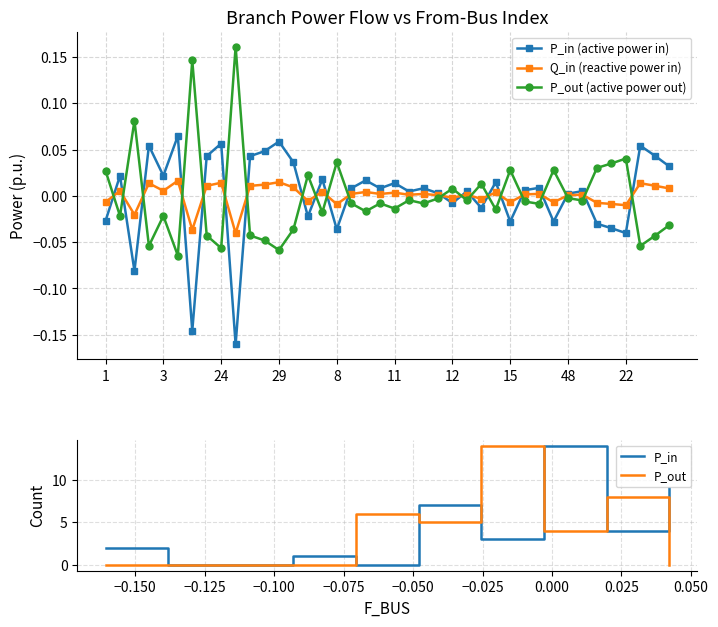

What is the difference between the highest and lowest values at 8?

0.1